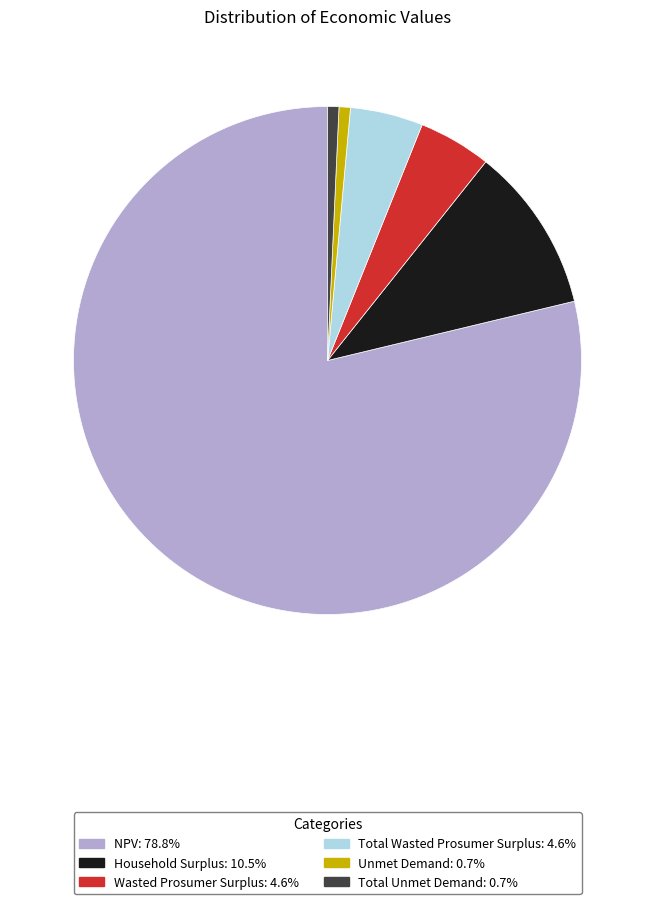

How many segments does this pie chart have?

6